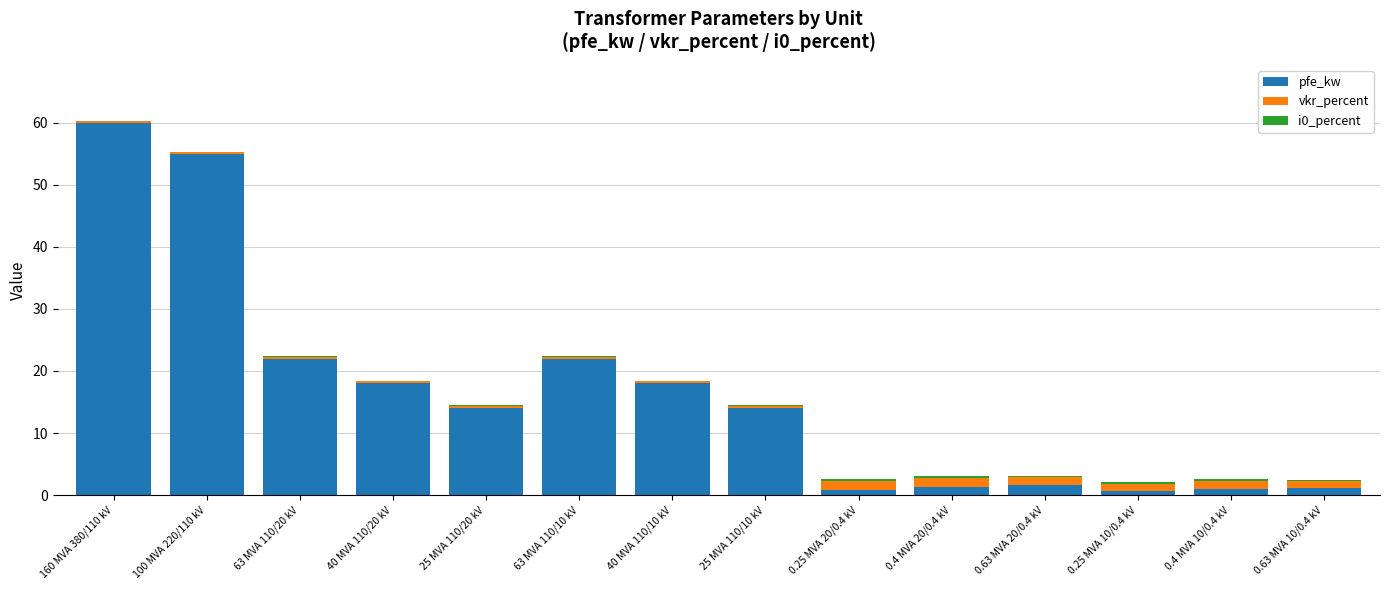

At which category is the sum across all series the highest?

160 MVA 380/110 kV